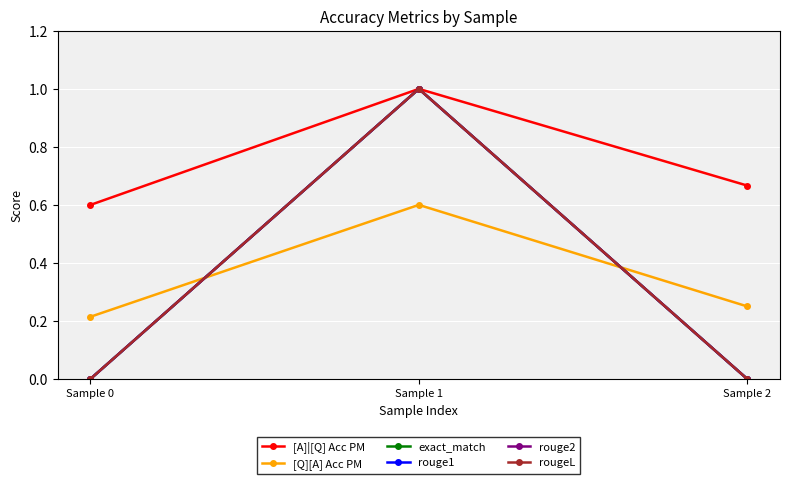

List the labels in order of rouge2 value, smallest first.

Sample 0, Sample 2, Sample 1